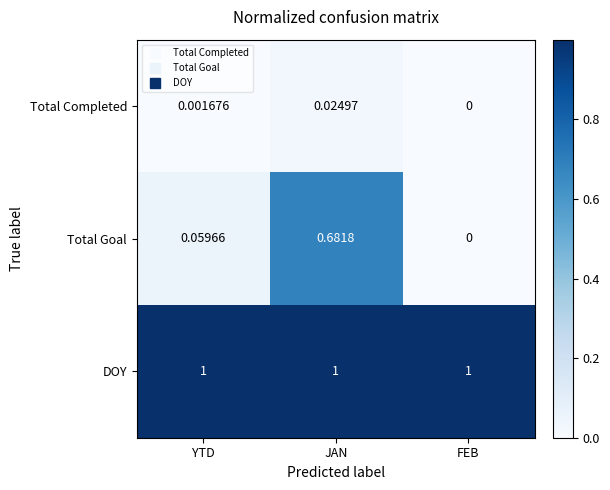

List the series in order of their peak value, lowest first.

Total Completed, Total Goal, DOY